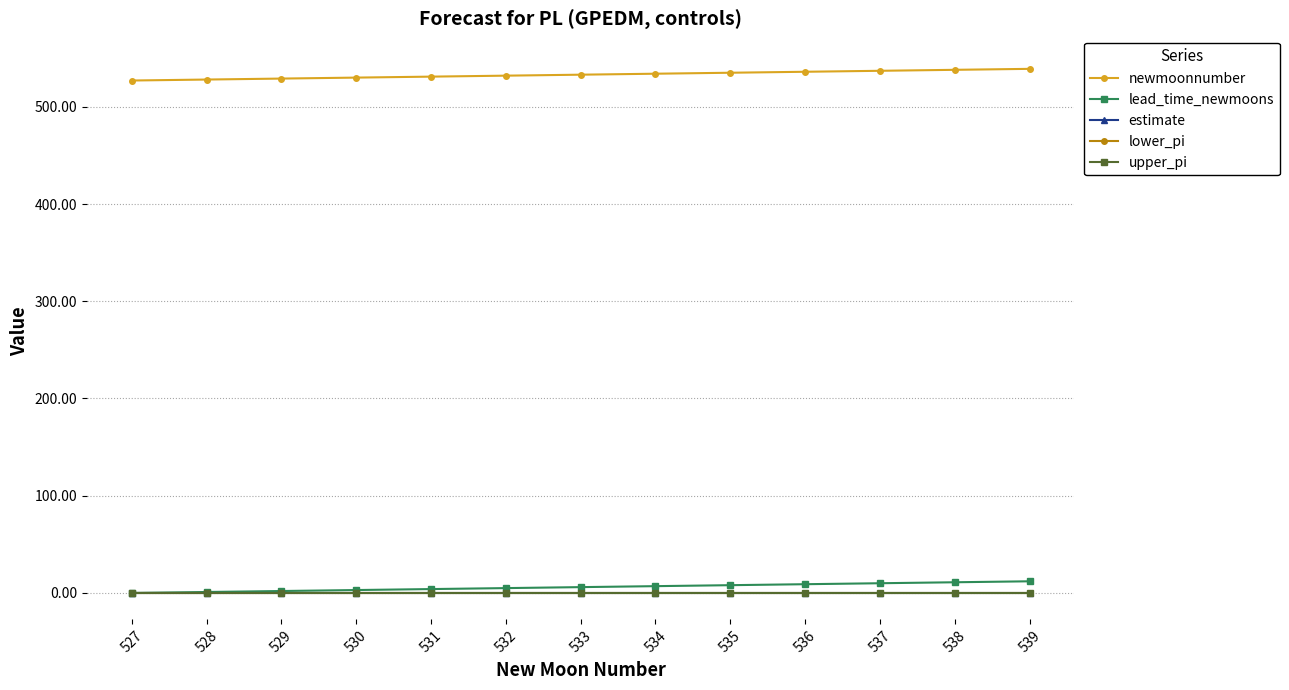

The newmoonnumber series shows 530.0 at 530. True or false?

True